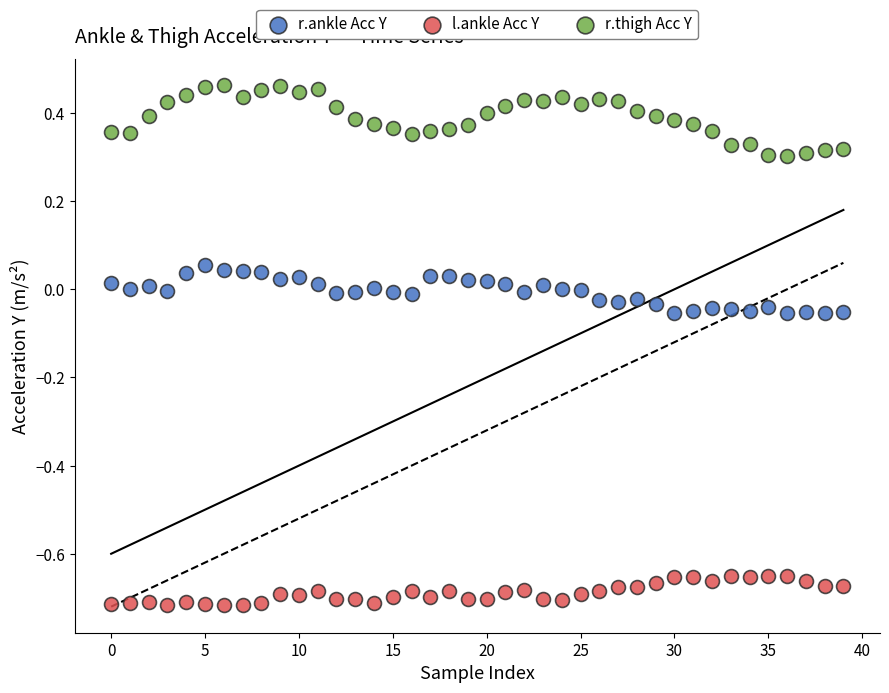

Which series contains the lowest Y value?

l.ankle Acc Y